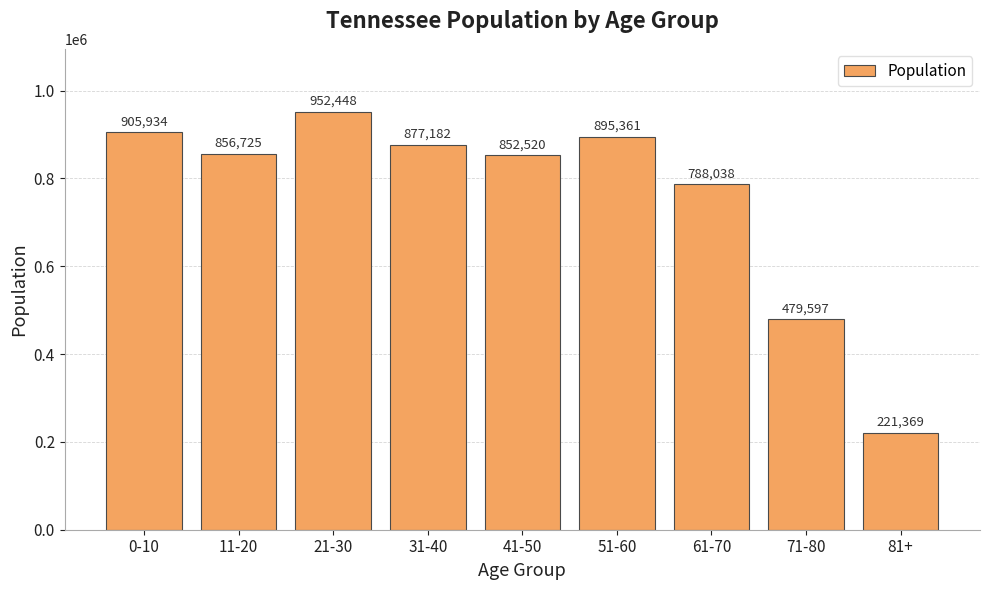

Reading left to right, transcribe all the data shown in this chart.

0-10=905934	11-20=856725	21-30=952448	31-40=877182	41-50=852520	51-60=895361	61-70=788038	71-80=479597	81+=221369